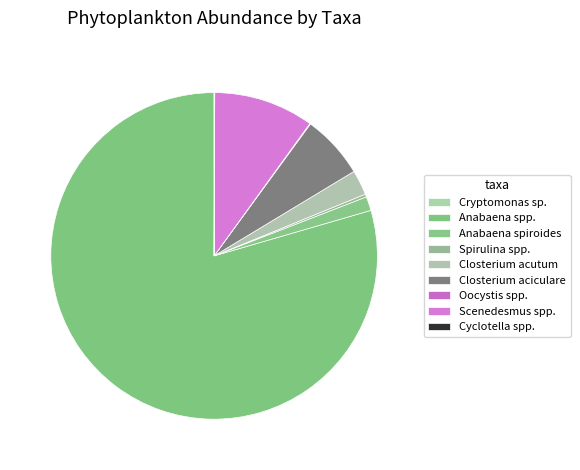

To the nearest percent, what percentage of the pie is Anabaena spp.?

79%